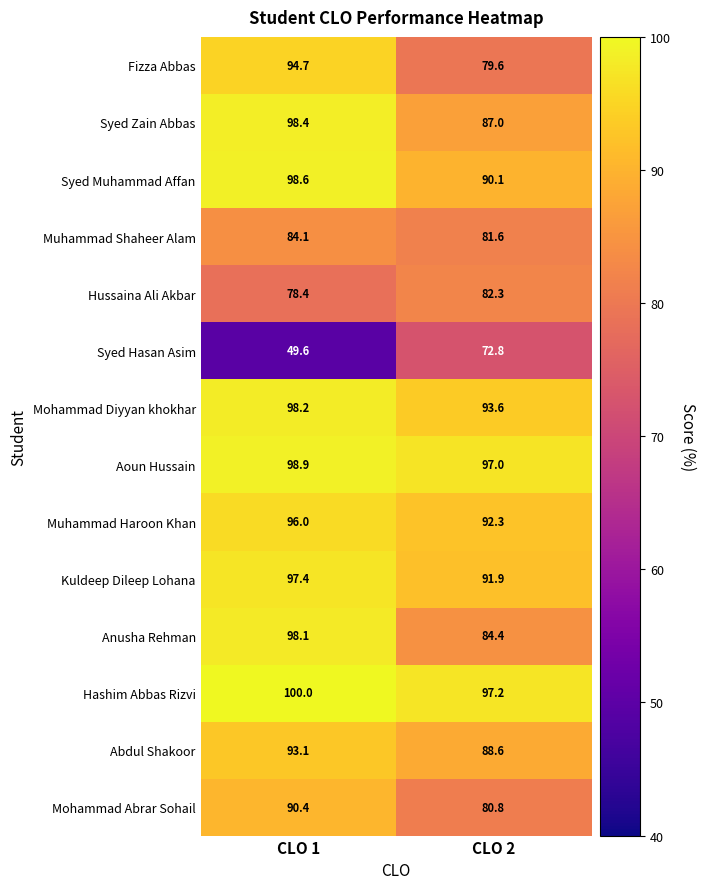

Is it true that Mohammad Abrar Sohail equals 80.8 at CLO 2?

True